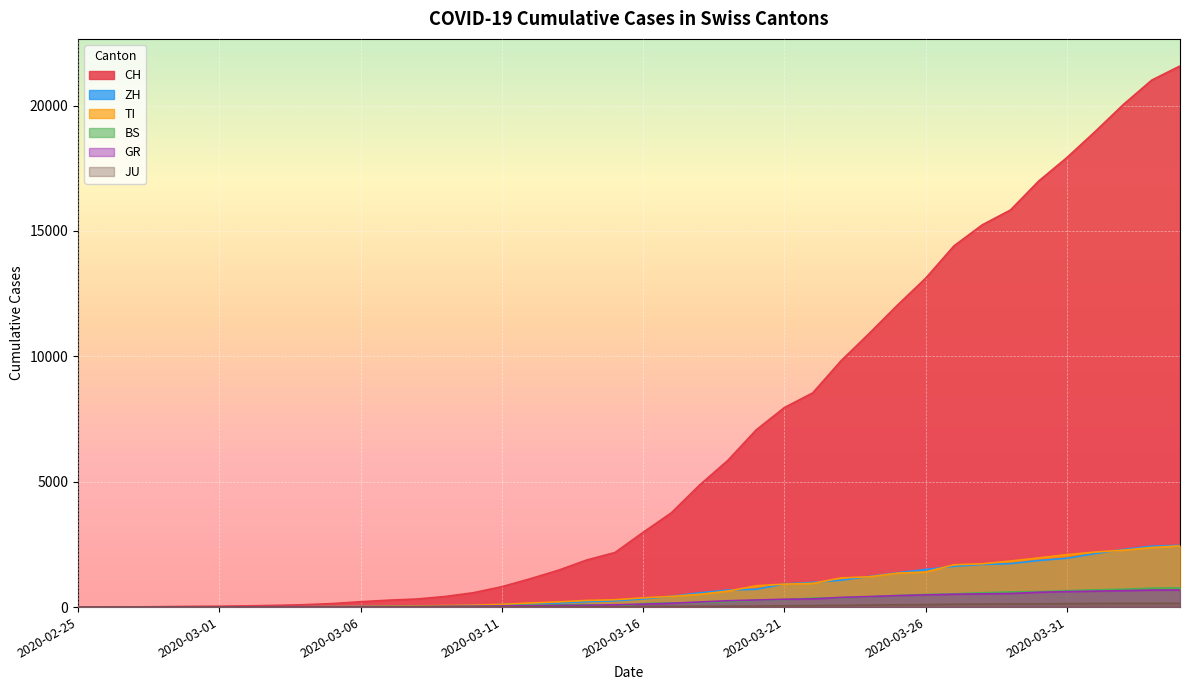

What is the difference between the JU values at 2020-03-13 and 2020-03-11?

10